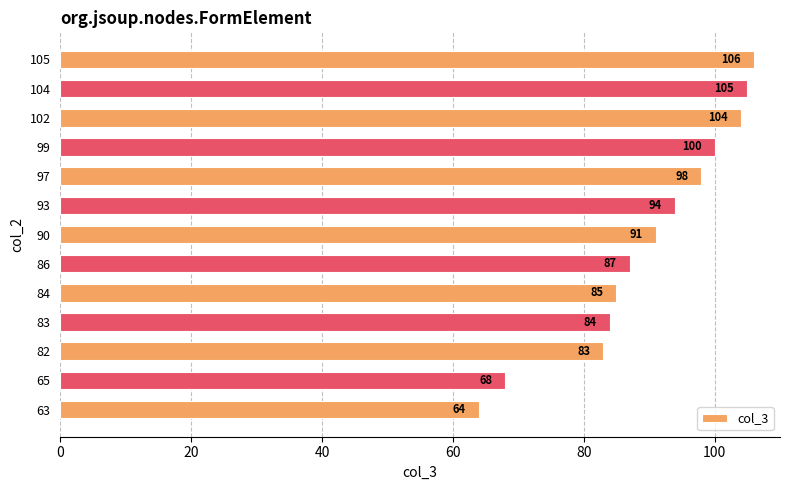

Rank the categories by value from lowest to highest.

63, 65, 82, 83, 84, 86, 90, 93, 97, 99, 102, 104, 105